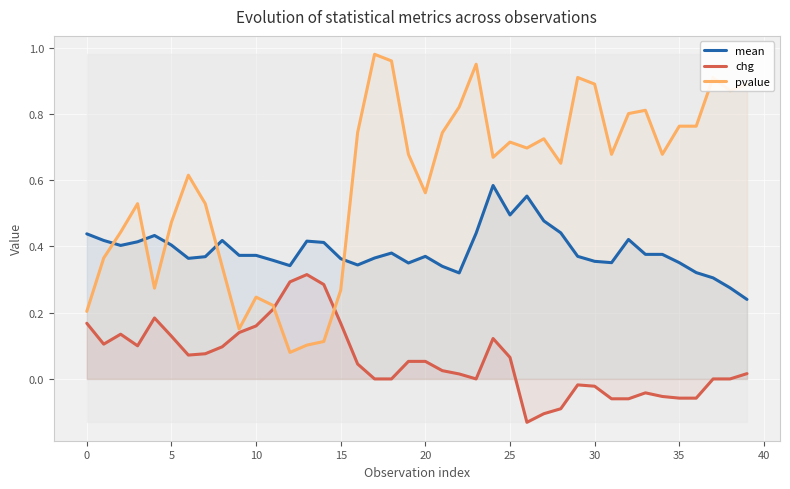

Which series has the largest range (max minus min)?

pvalue